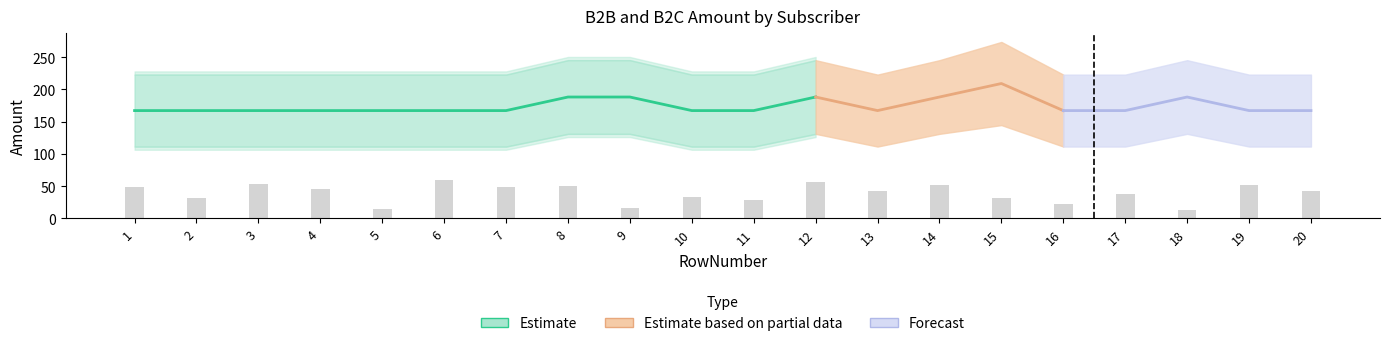

At how many categories does at least one series exceed 177?

20